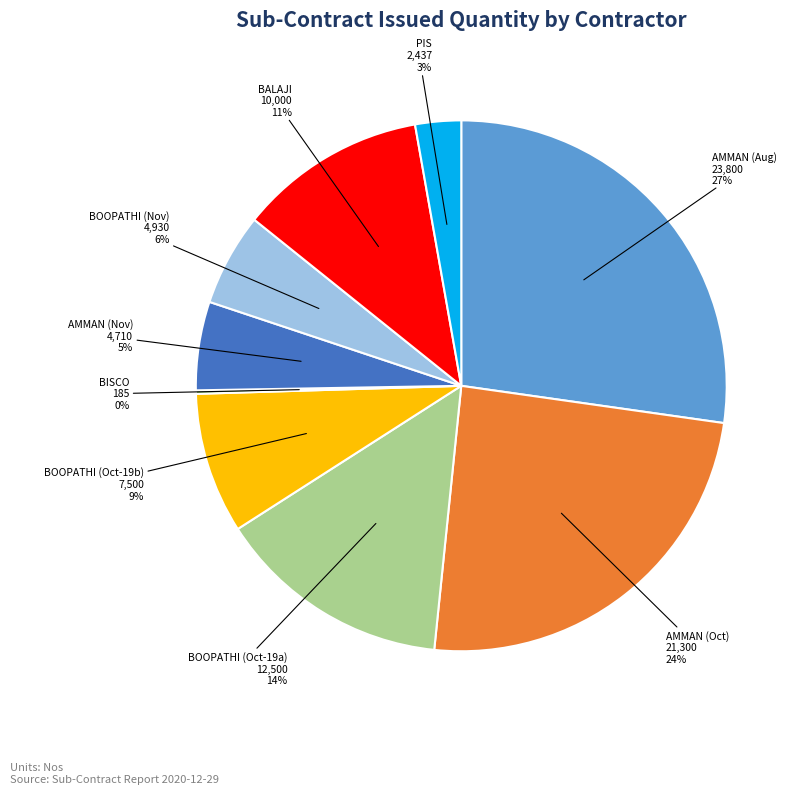

Is there a majority slice in this chart?

No